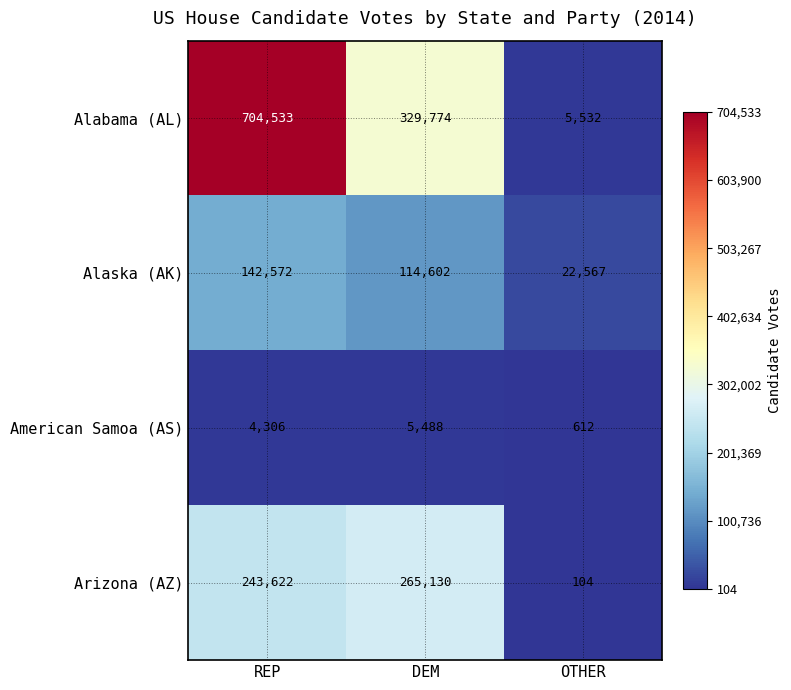

What is the minimum value shown in the chart?

104